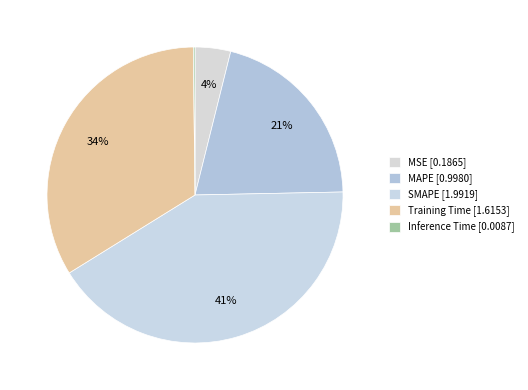

Does MSE represent more than half of the total?

No